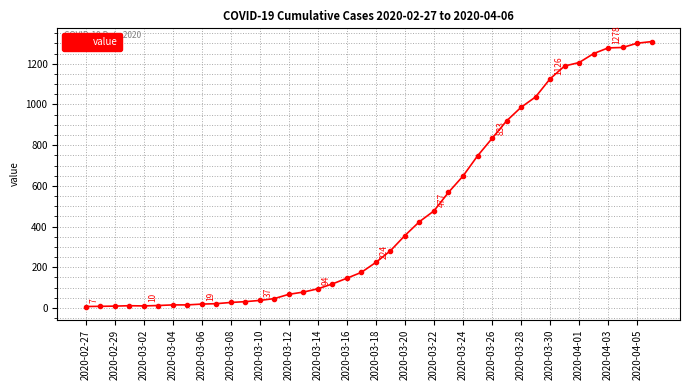

What is the greatest value displayed?

1309